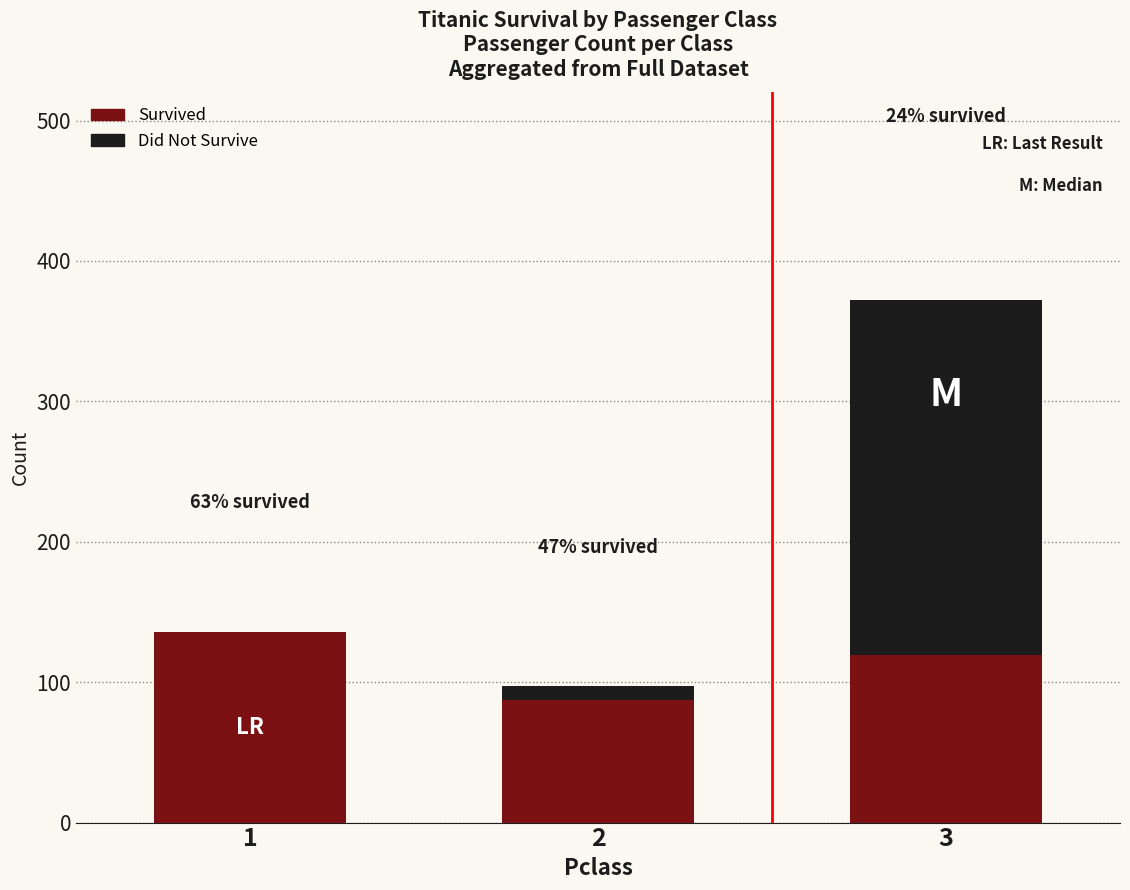

Which has a higher value, 3 or 1?

3